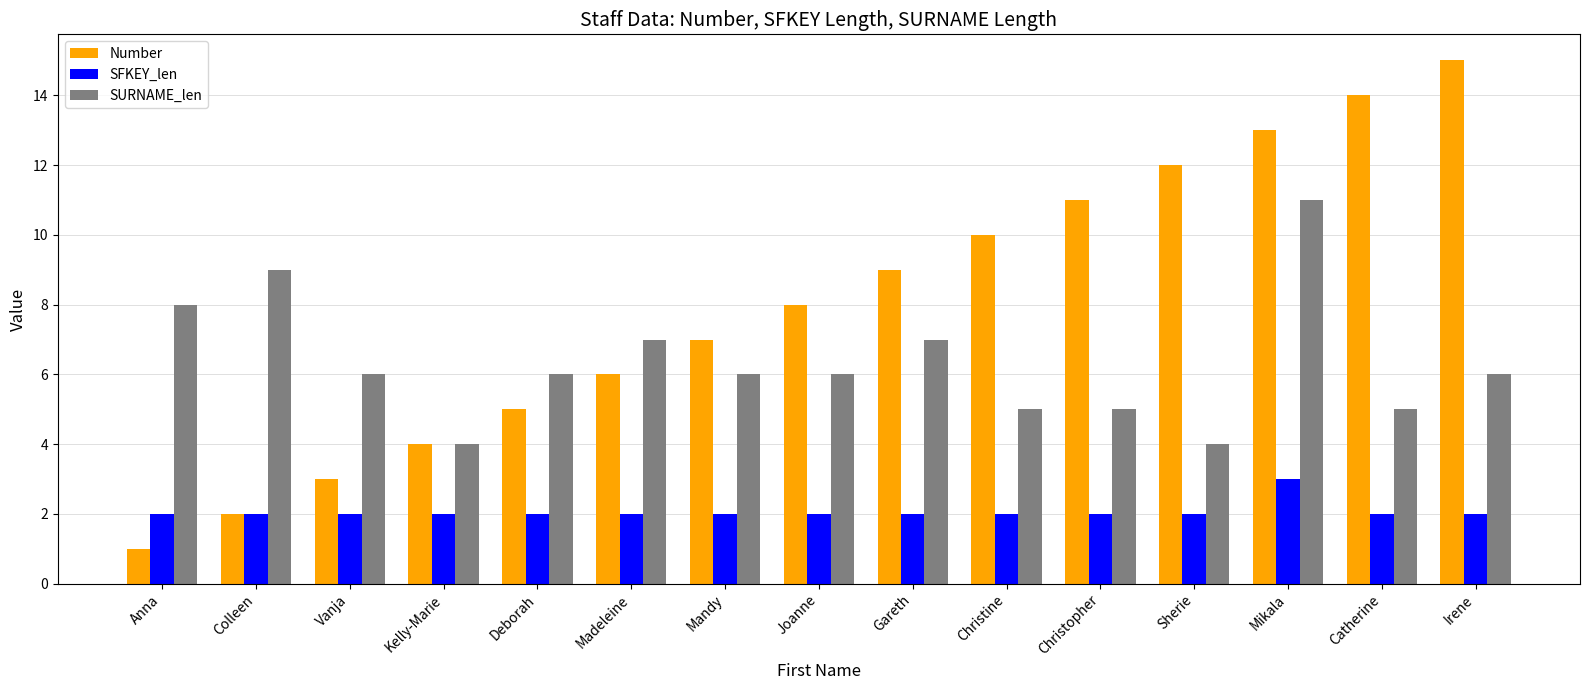

What is the average value of the Number series?

8